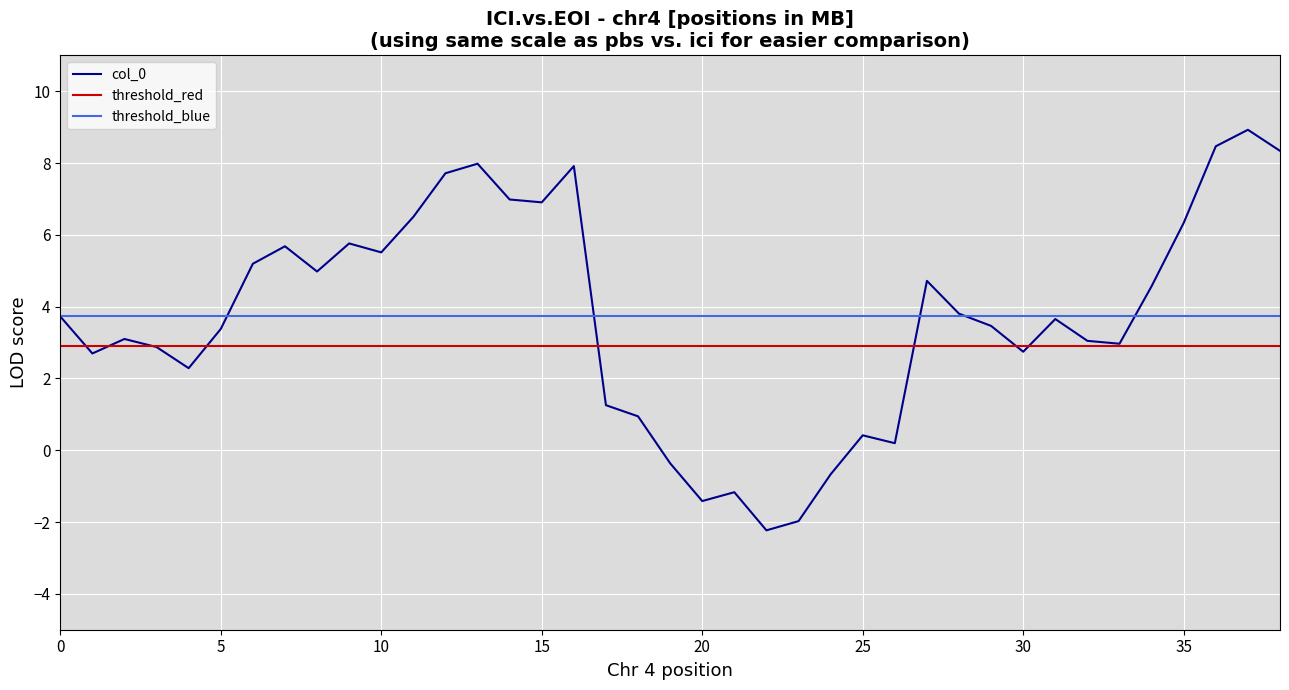

True or false: threshold_red and threshold_blue cross at least once.

False